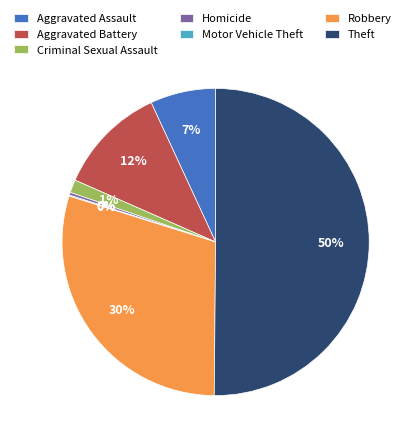

What is the largest slice in the pie chart?

Theft